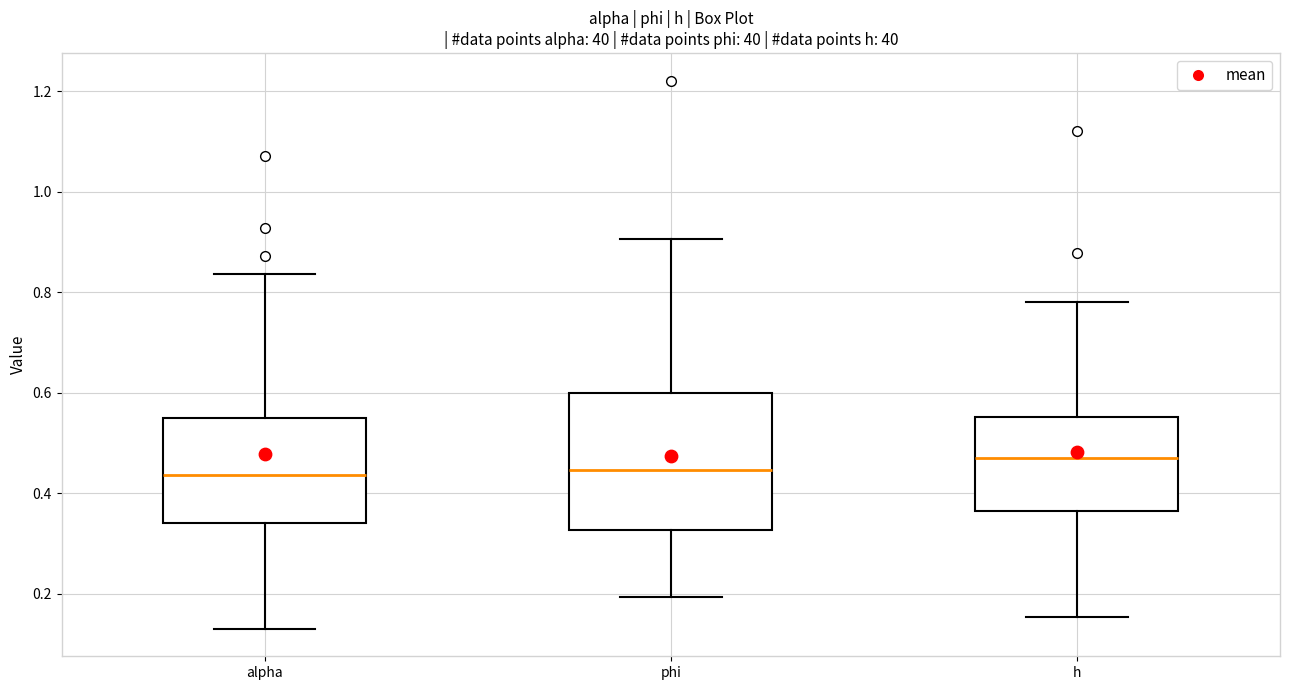

Reading left to right, transcribe this box plot: for each box, give where its median line is, the range the box spans, and where its two whiskers end, as read against the y-axis. The values are not printed on the chart, so give them approximately, as read against the axis.

alpha: median 0.44, box 0.34 to 0.54, whiskers 0.12 to 0.84
phi: median 0.44, box 0.32 to 0.60, whiskers 0.20 to 0.90
h: median 0.46, box 0.36 to 0.56, whiskers 0.16 to 0.78